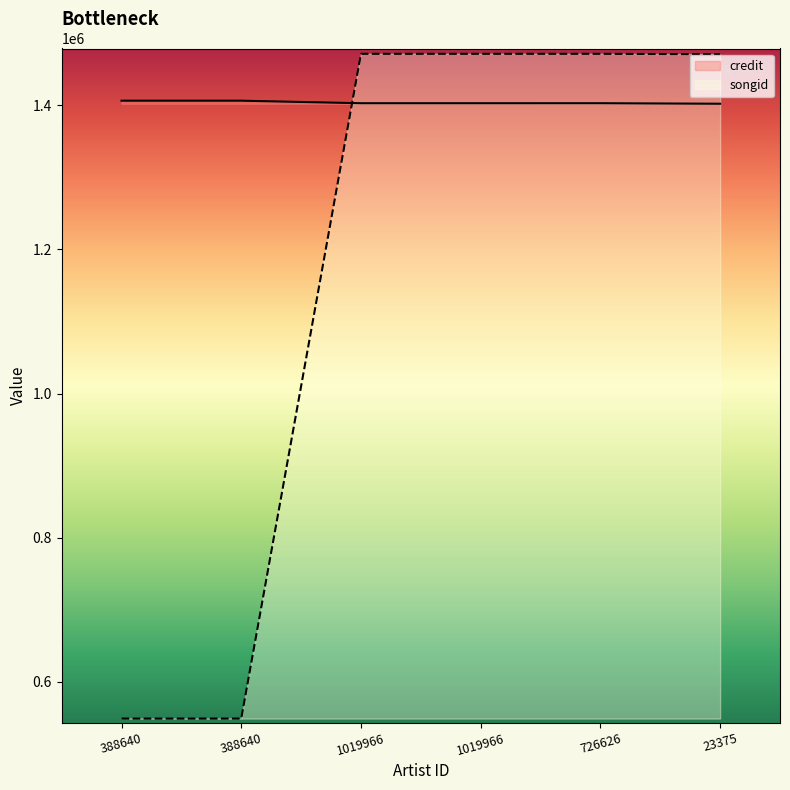

At which category does the chart reach its minimum across all series?

388640